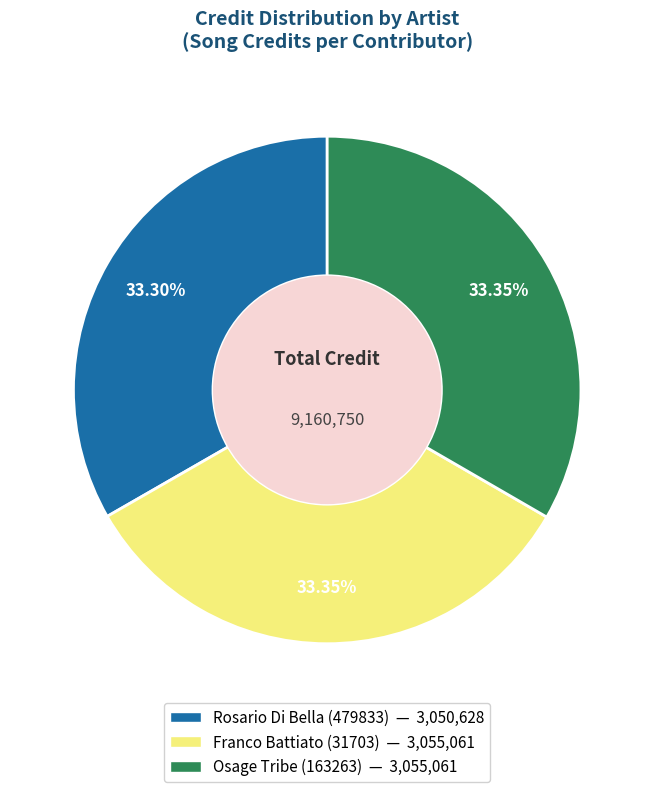

What is the ratio of the value at Osage Tribe (163263) to the value at Rosario Di Bella (479833)?

1.0